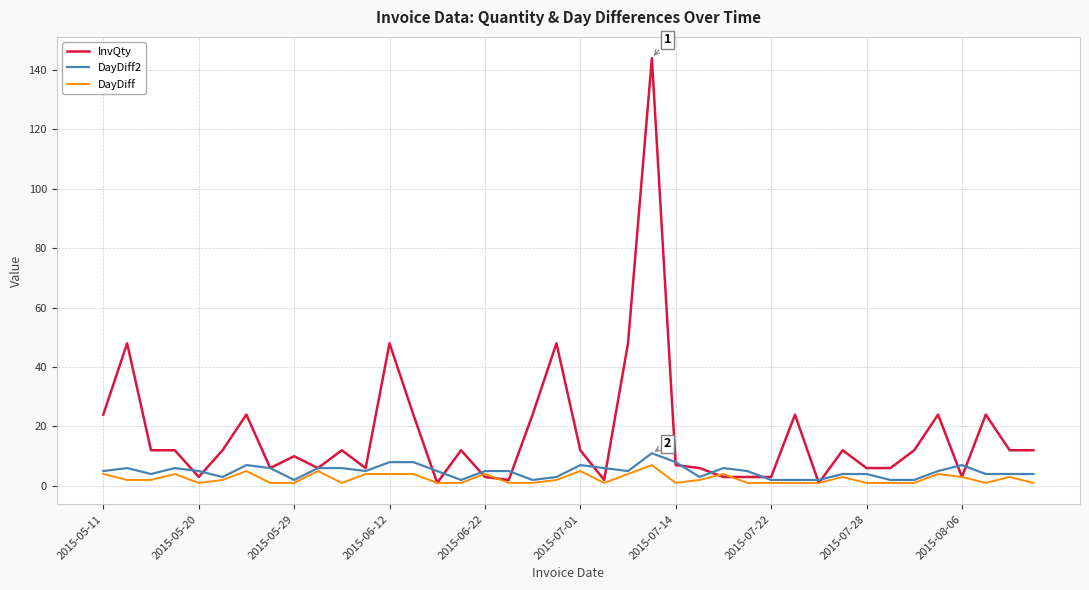

Which series has the widest spread of values?

InvQty